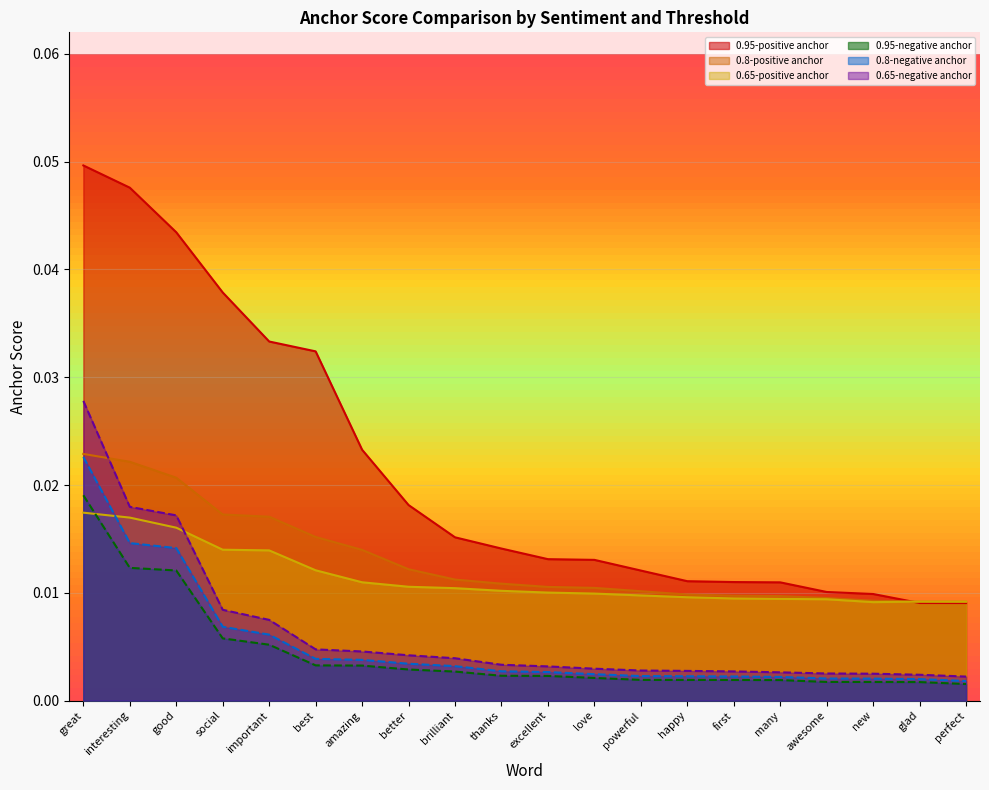

Which has a higher value, glad or love?

love